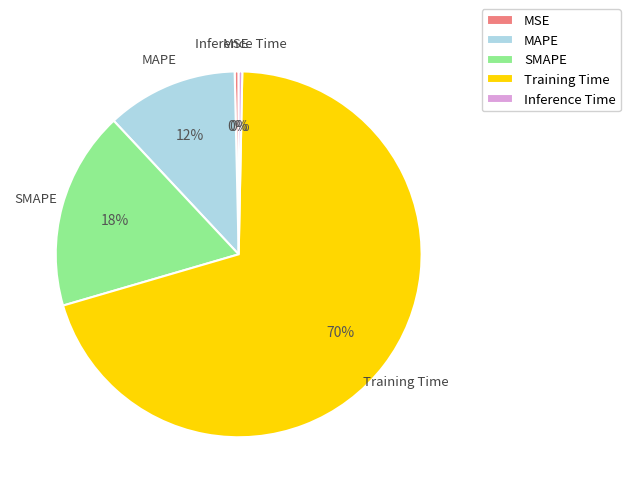

To the nearest percent, what is the average slice percentage?

20%